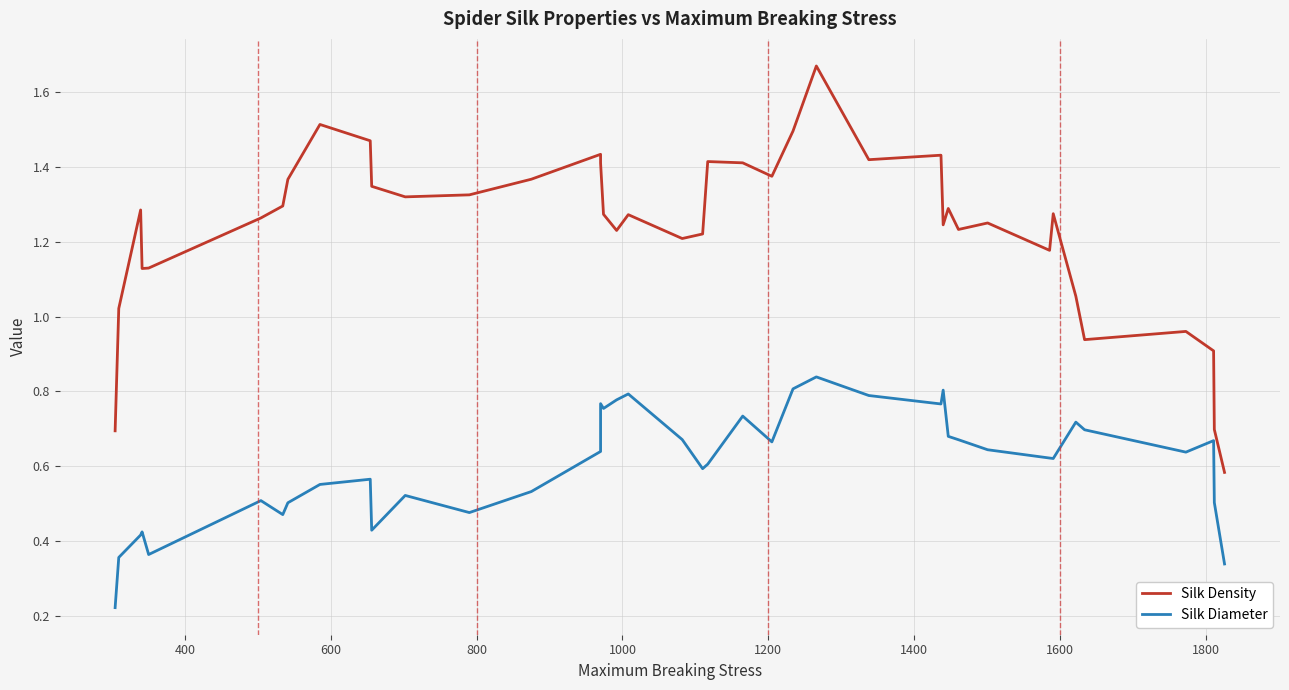

What is the average value of the Silk Density series?

1.2